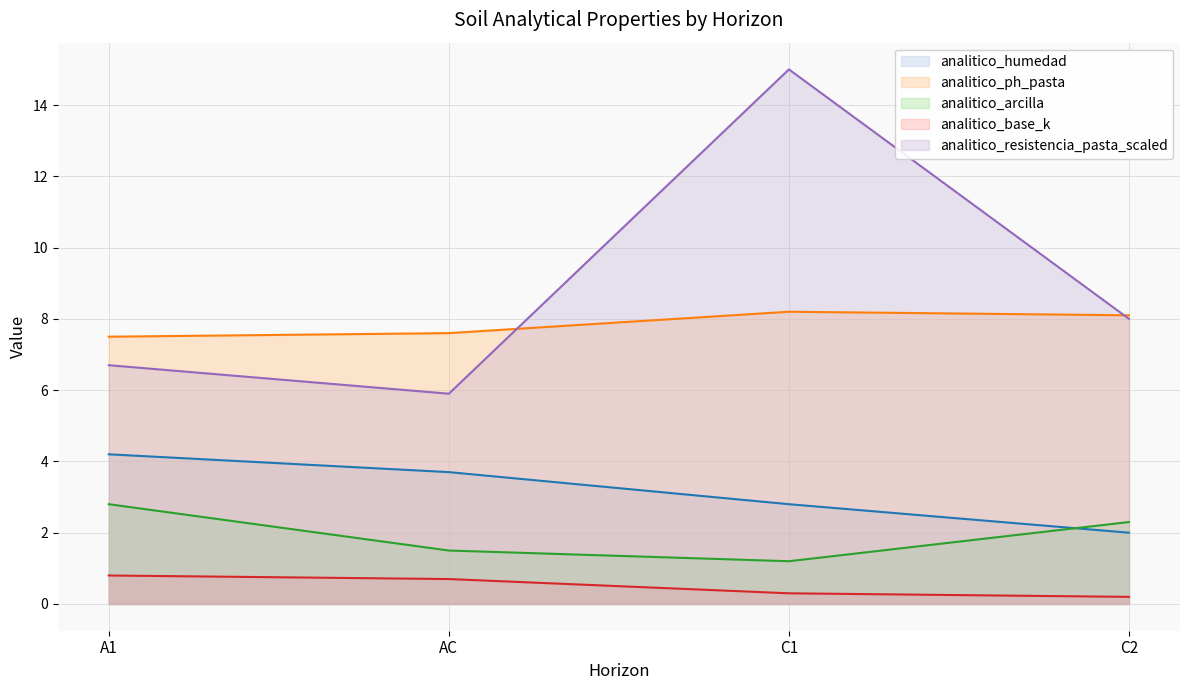

True or false: analitico_humedad has more than 2 points higher than both neighbors.

False